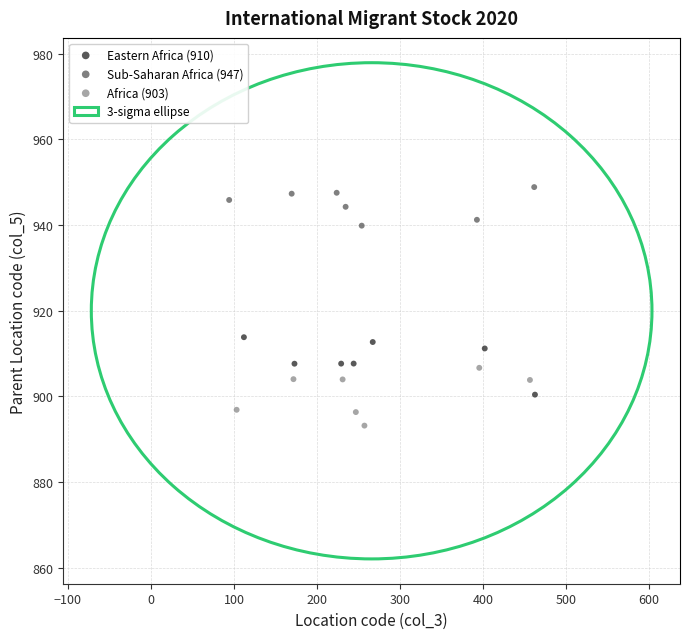

Which series reaches the maximum Y coordinate?

Sub-Saharan Africa (947)